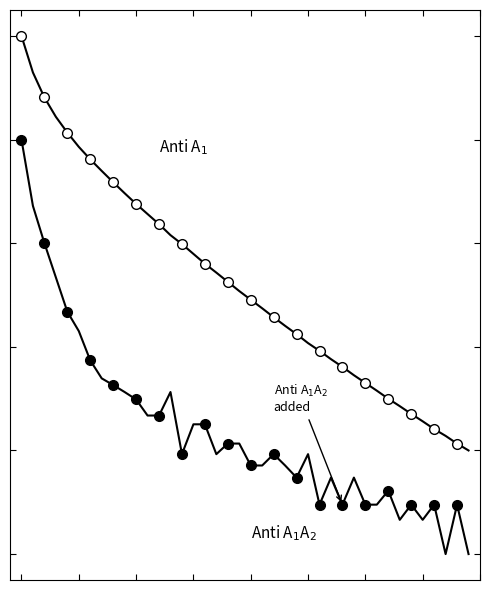

Is this an area chart (filled region under the line)?

No